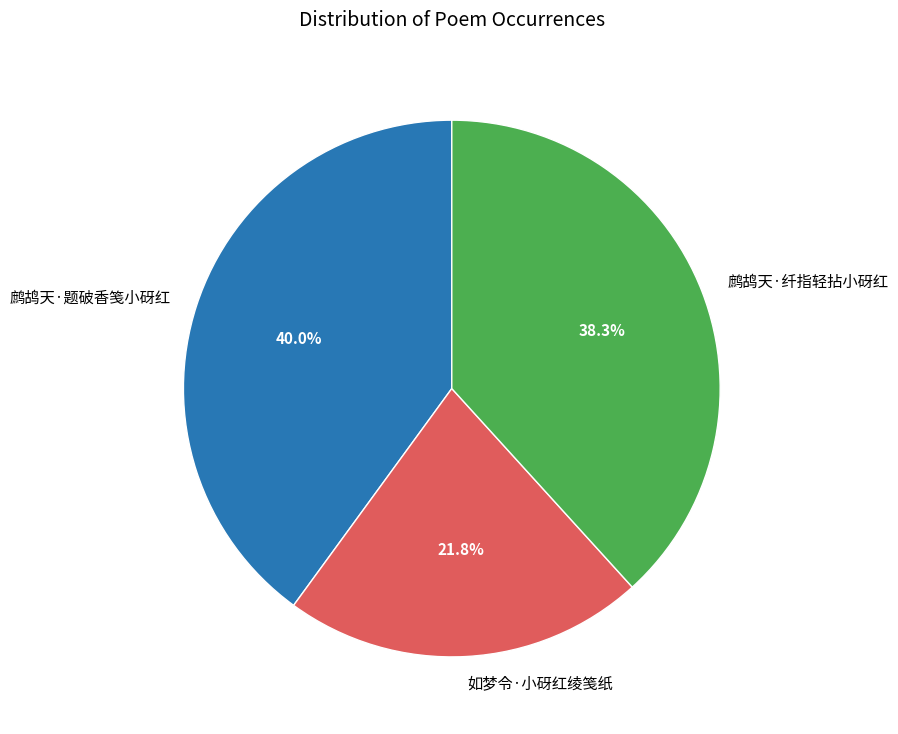

How many slices are in this pie chart?

3